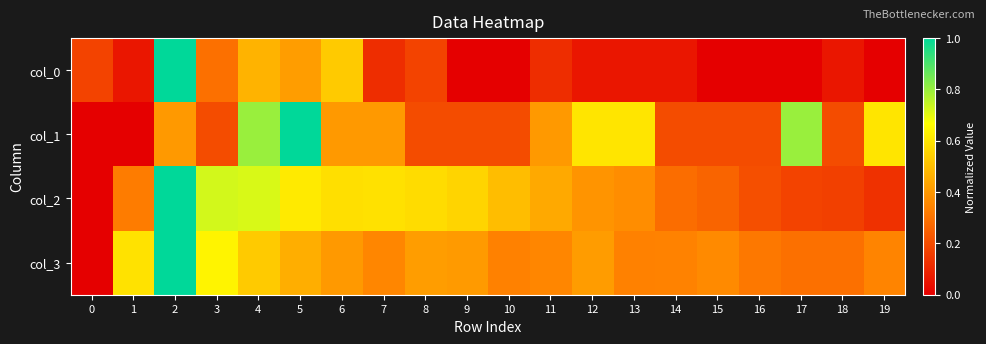

At which category does the chart reach its peak across all series?

2